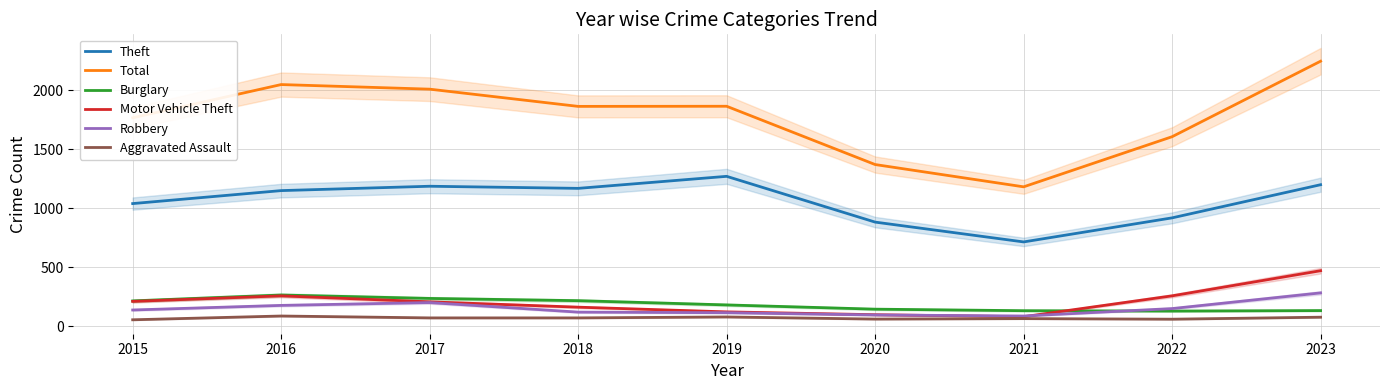

Which has a higher value, 2019 or 2021?

2019